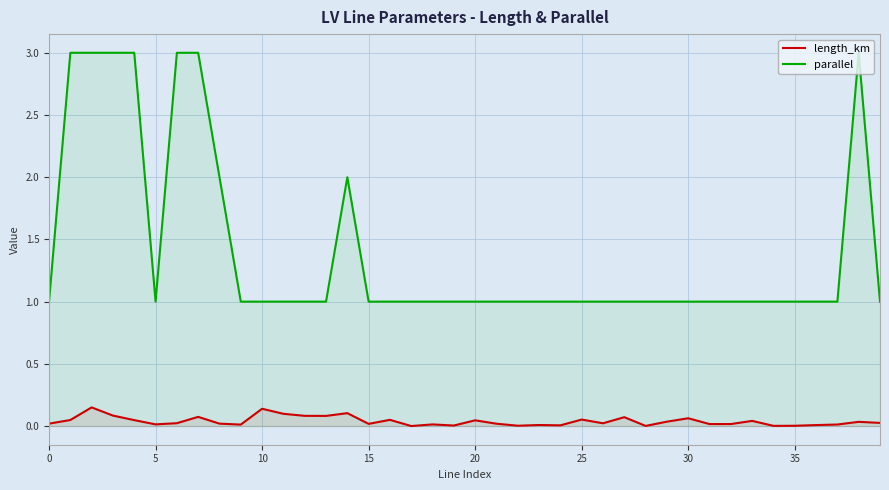

True or false: length_km and parallel intersect in this chart.

False